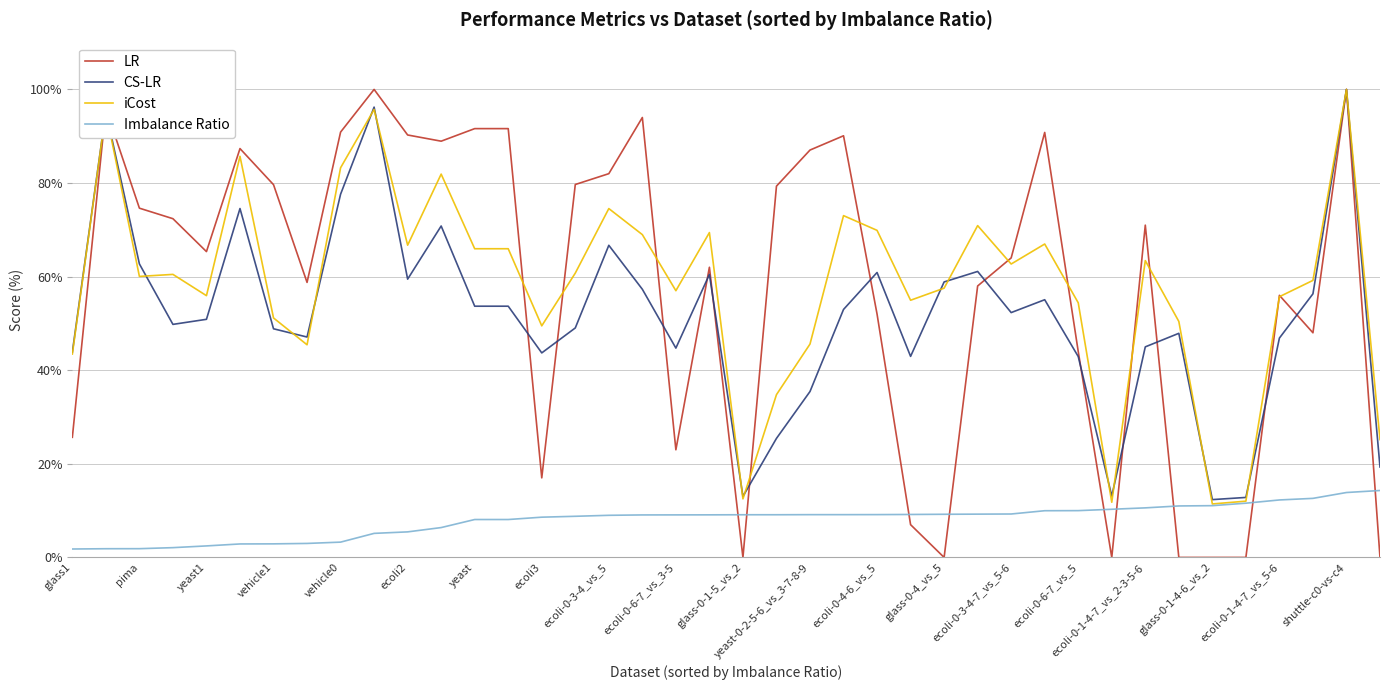

What is the maximum value shown in the chart?

100.0